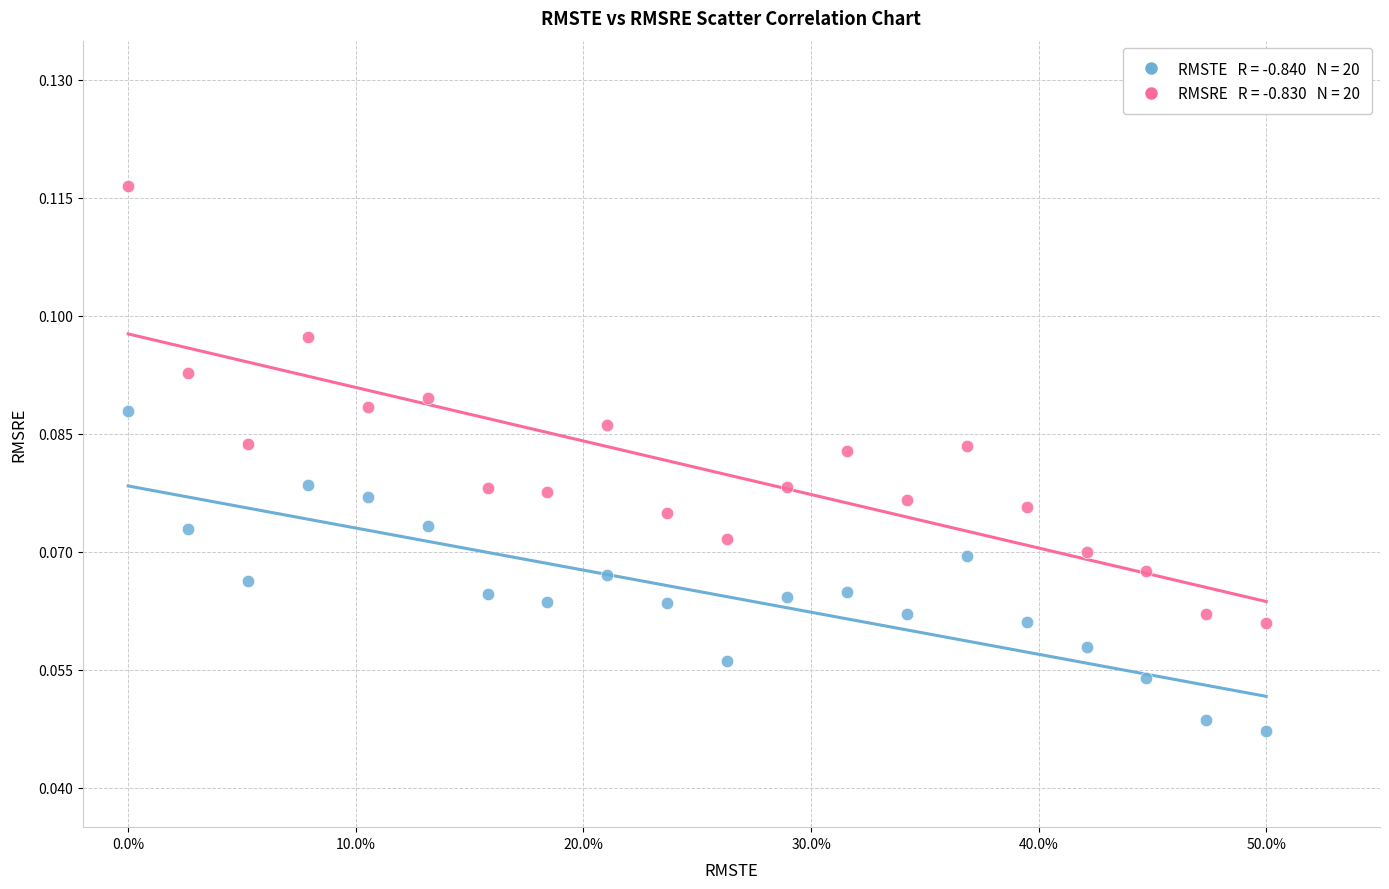

Across all data points, what is the range of X values (max minus min)?

0.5